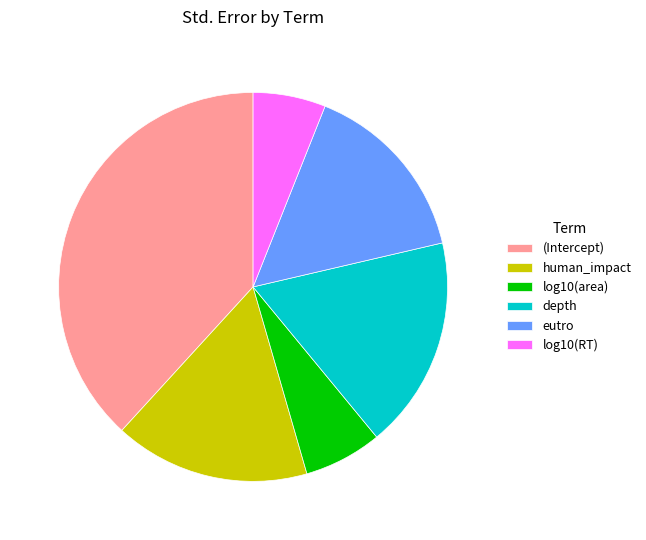

The log10(RT) slice represents 19% of the pie. True or false?

False